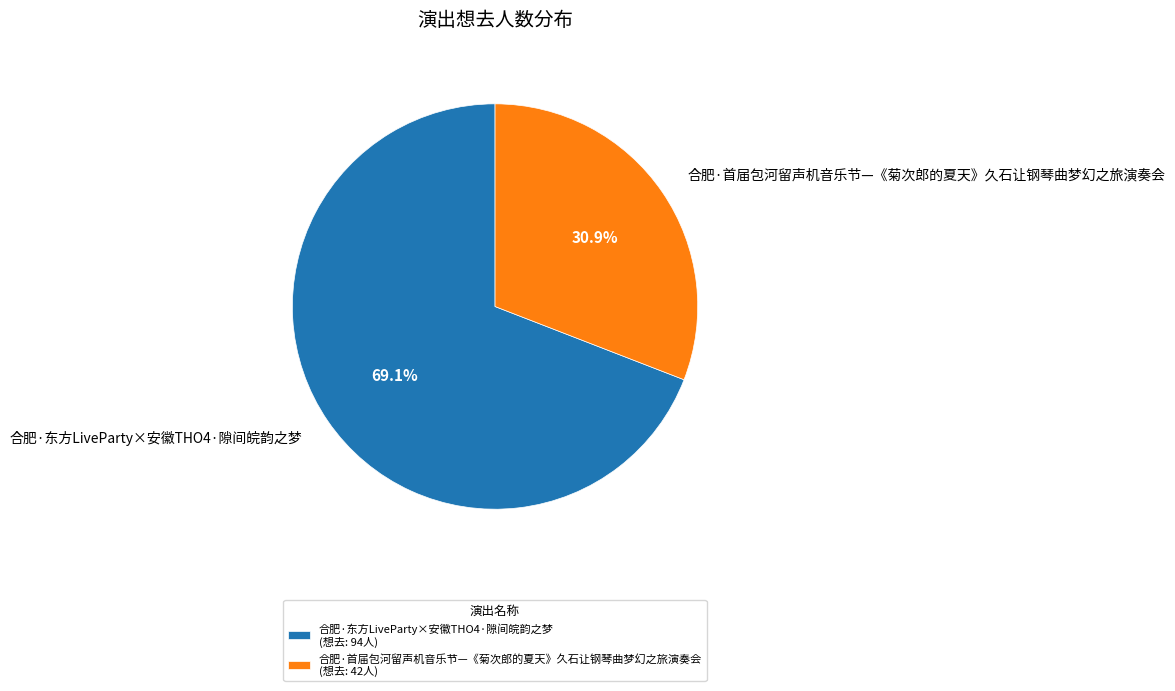

How many slices are in this pie chart?

2